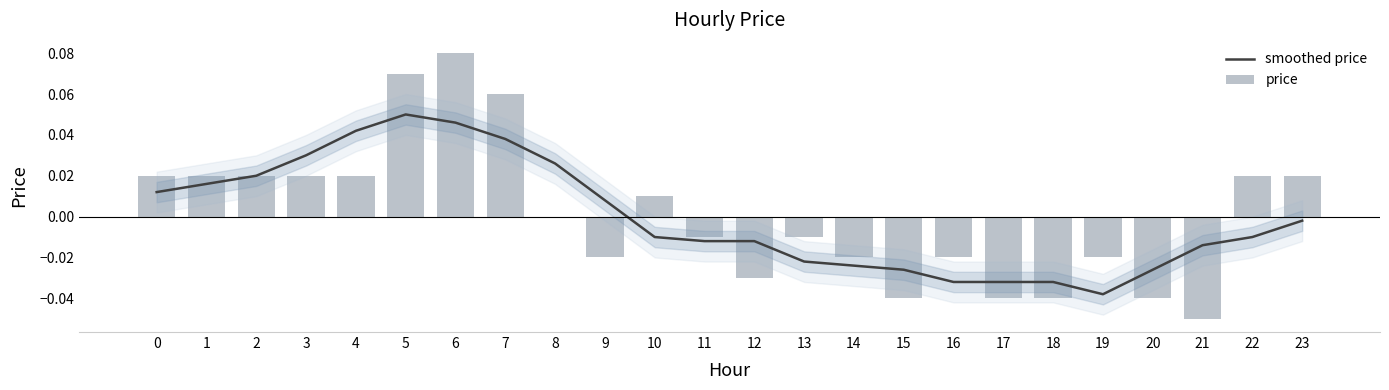

Reading right to left, extract all data points from this chart.

smoothed price: 23=-0.0	22=-0.0	21=-0.0	20=-0.0	19=-0.0	18=-0.0	17=-0.0	16=-0.0	15=-0.0	14=-0.0	13=-0.0	12=-0.0	11=-0.0	10=-0.0	9=0.0	8=0.0	7=0.0	6=0.0	5=0.1	4=0.0	3=0.0	2=0.0	1=0.0	0=0.0
price: 23=0.0	22=0.0	21=-0.1	20=-0.0	19=-0.0	18=-0.0	17=-0.0	16=-0.0	15=-0.0	14=-0.0	13=-0.0	12=-0.0	11=-0.0	10=0.0	9=-0.0	8=0.0	7=0.1	6=0.1	5=0.1	4=0.0	3=0.0	2=0.0	1=0.0	0=0.0